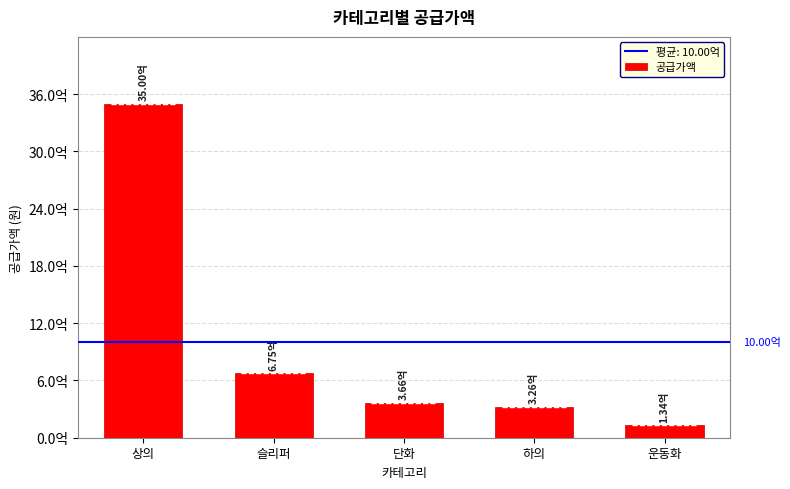

Which has a higher value, 슬리퍼 or 하의?

슬리퍼